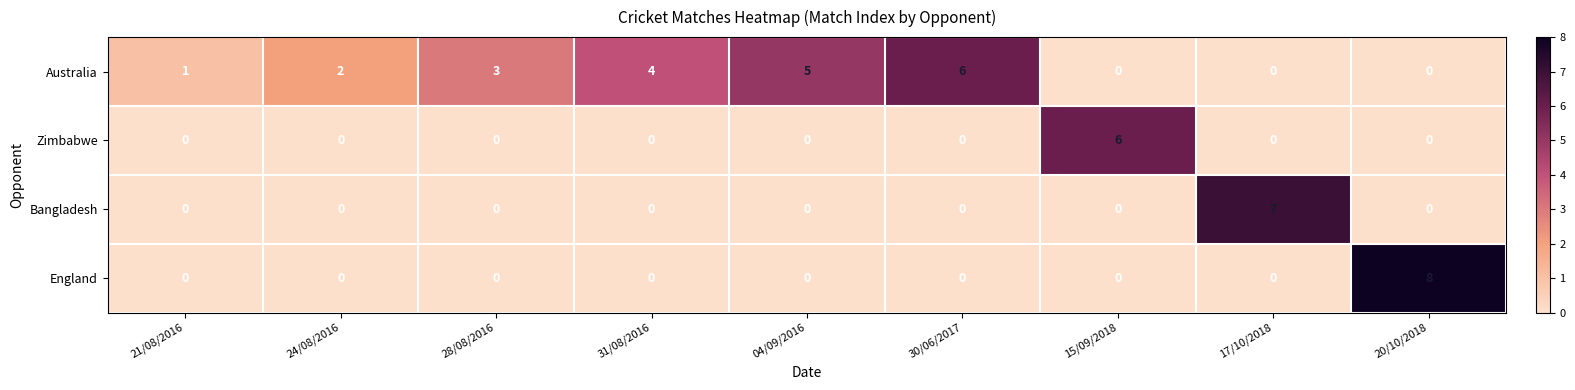

True or false: Bangladesh has a value of -4 at 30/06/2017.

False